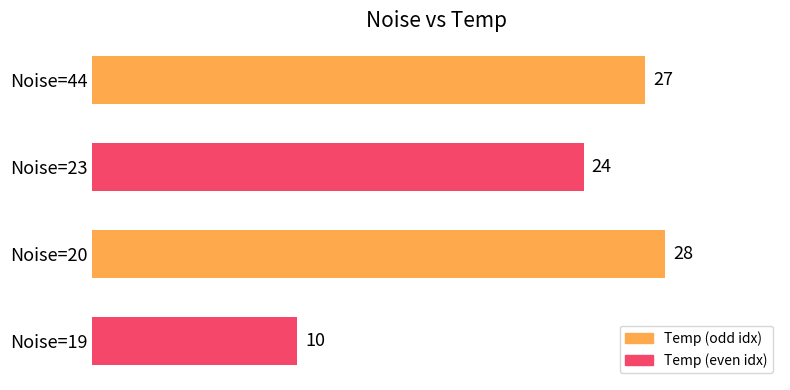

Where is the data nearest to the value 19?

Noise=23